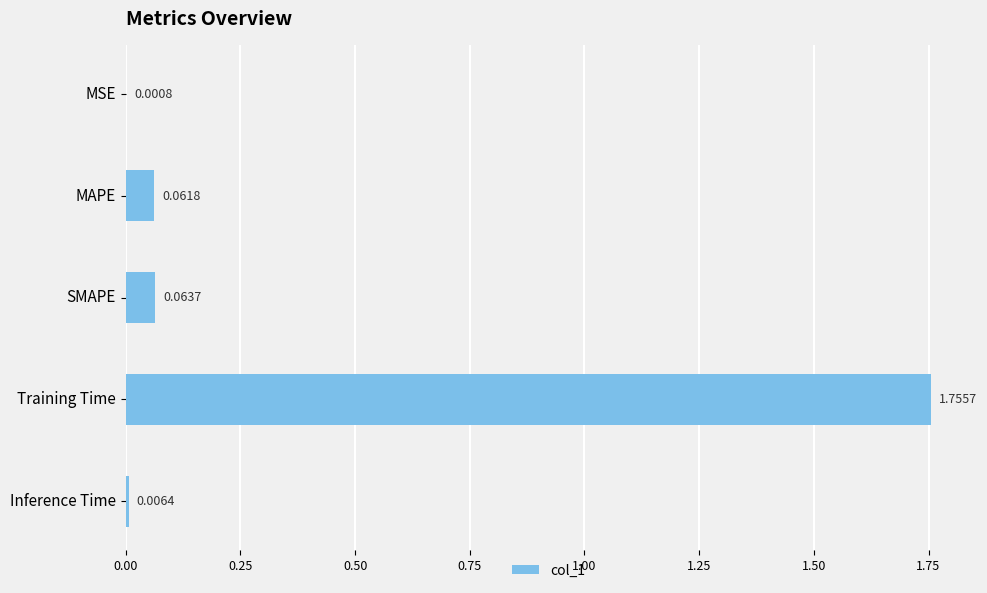

Where is the data nearest to the value 0?

MSE